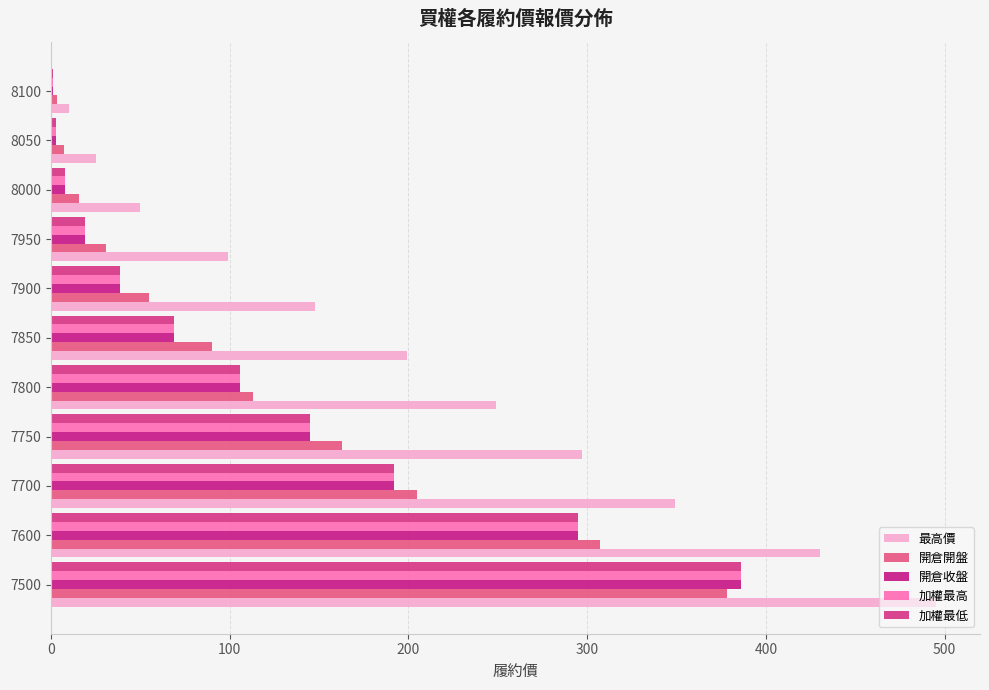

How many categories are shown in the chart?

11